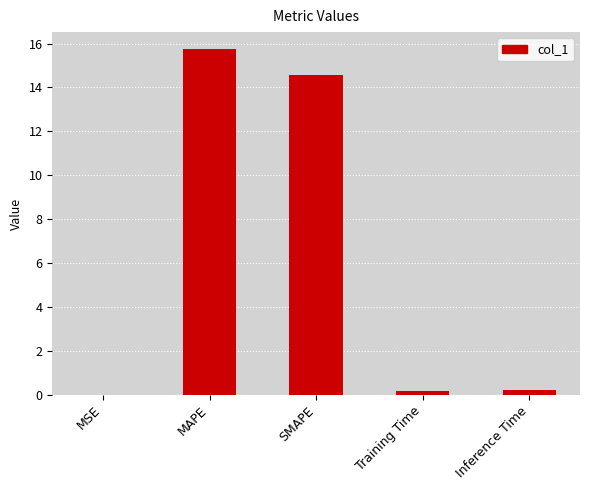

Count the number of categories in the chart.

5